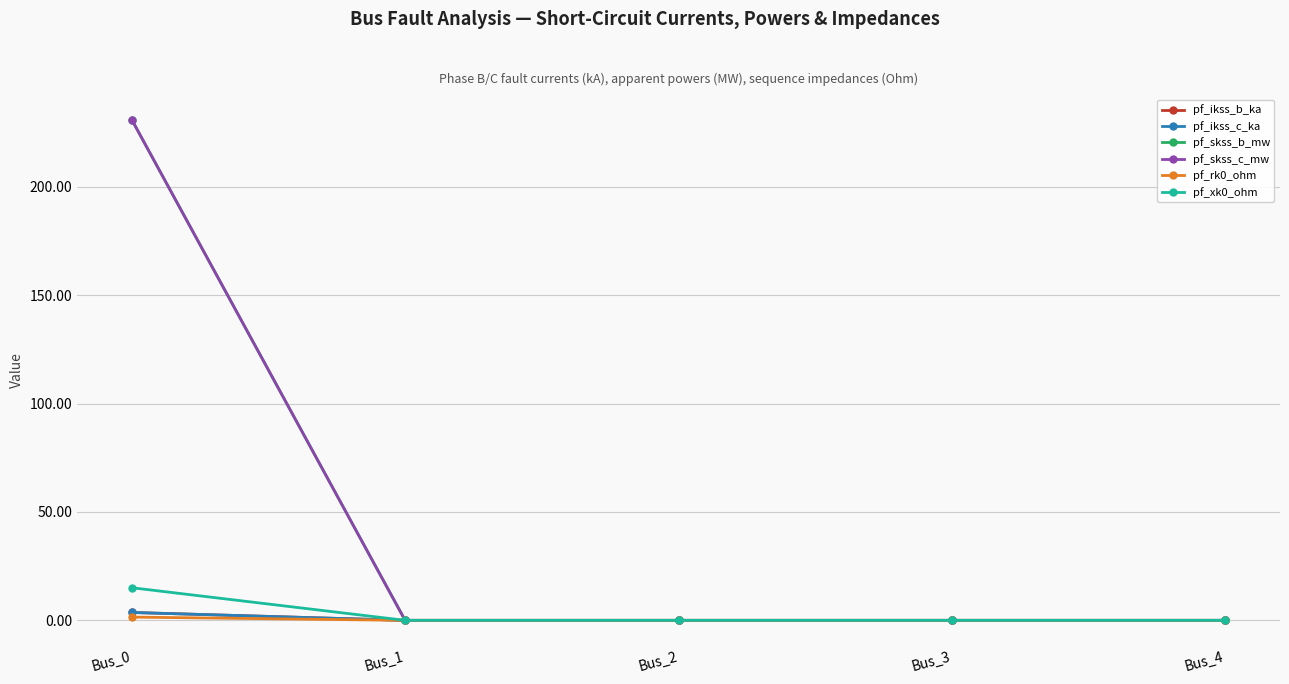

True or false: pf_ikss_b_ka and pf_skss_c_mw cross at least once.

False